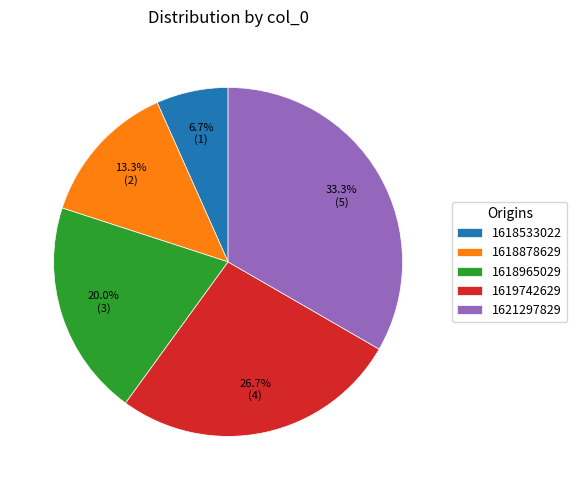

How many slices are in this pie chart?

5